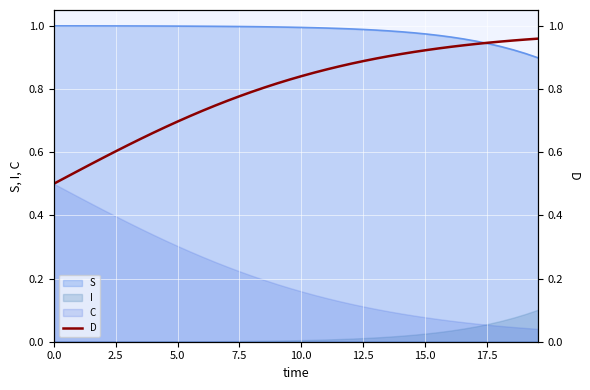

True or false: S and I cross at least once.

False